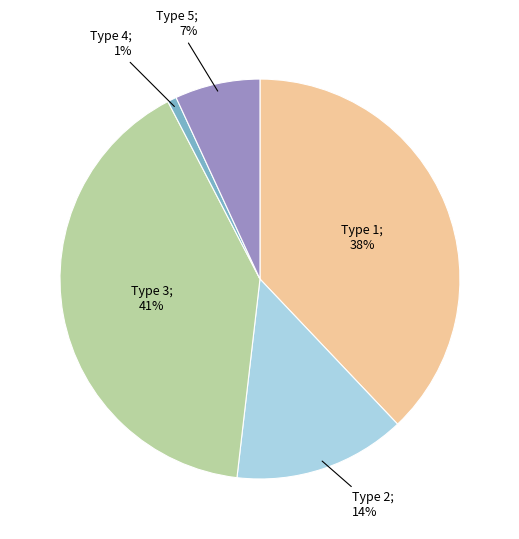

To the nearest percent, what is the average slice percentage?

20%